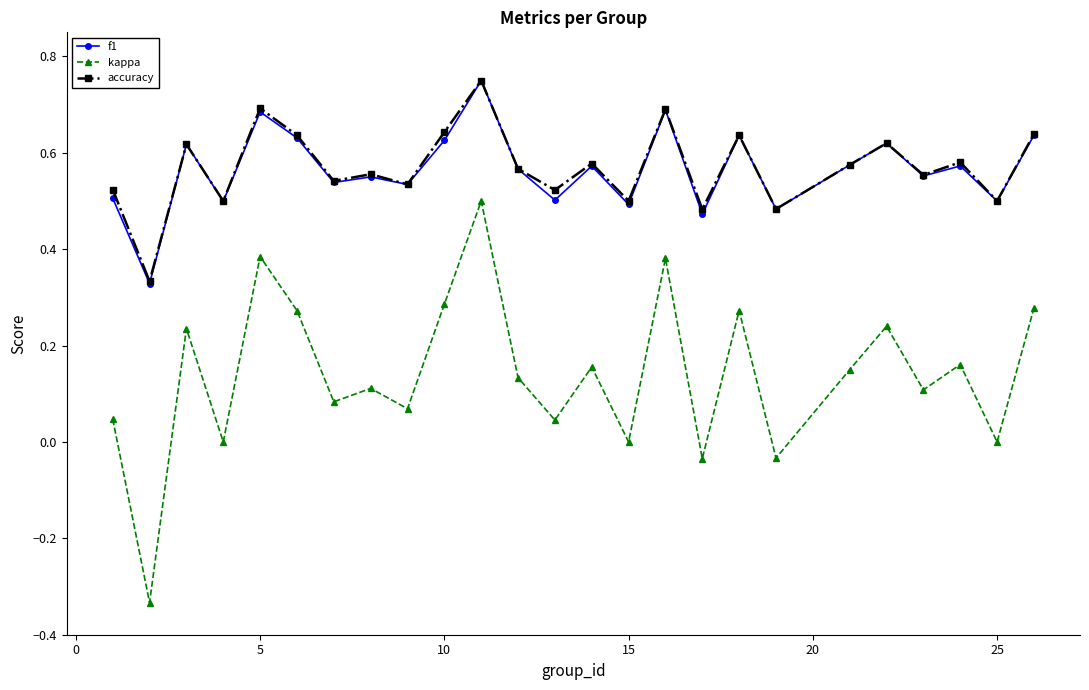

Which series has the largest range (max minus min)?

kappa